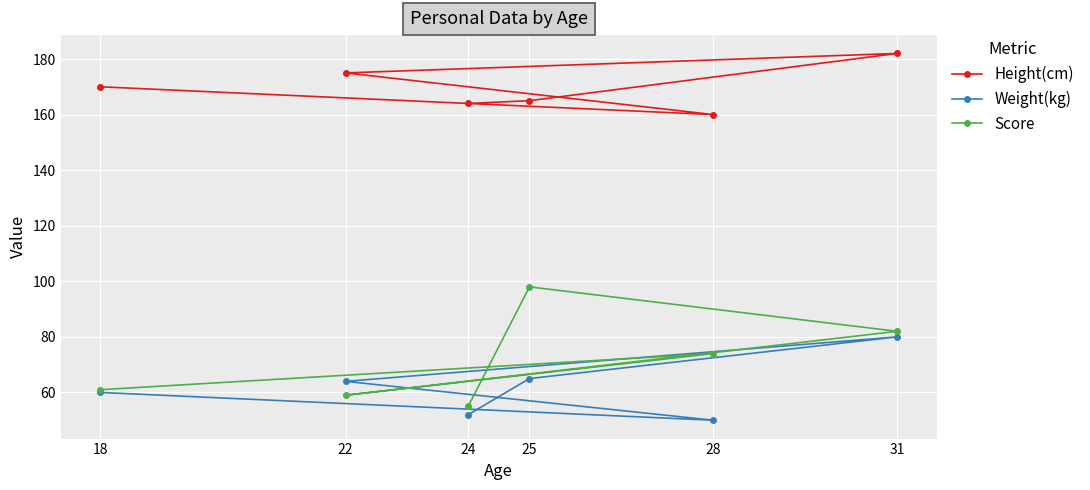

Between 18 and 31, which series saw the biggest shift?

Score